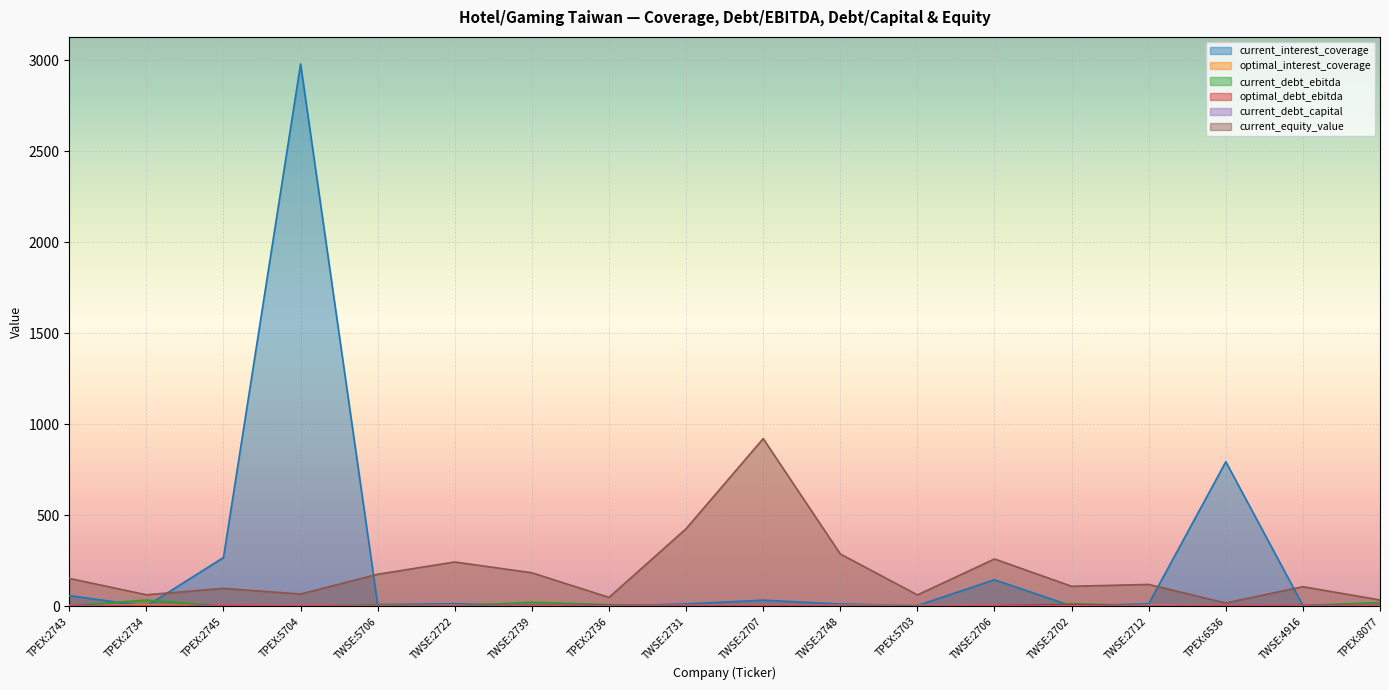

Rank the categories by optimal_interest_coverage value from highest to lowest.

TPEX:2734, TWSE:2712, TWSE:2706, TWSE:5706, TPEX:5703, TWSE:2739, TWSE:2748, TWSE:2722, TPEX:6536, TPEX:8077, TPEX:5704, TPEX:2736, TWSE:2702, TWSE:2731, TPEX:2745, TWSE:4916, TWSE:2707, TPEX:2743